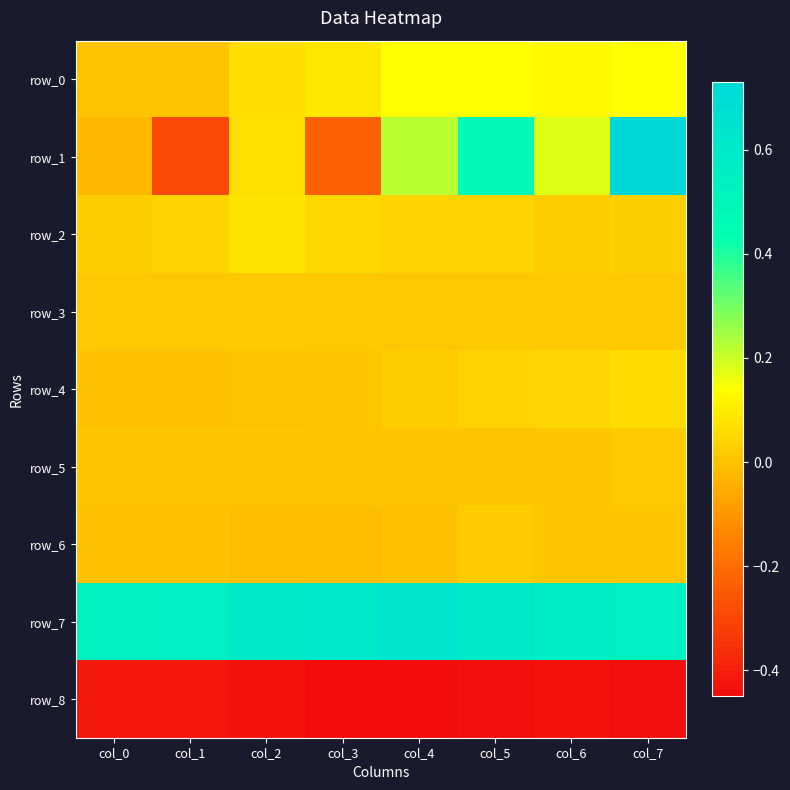

True or false: row_8 has a value of -0.3 at col_4.

False